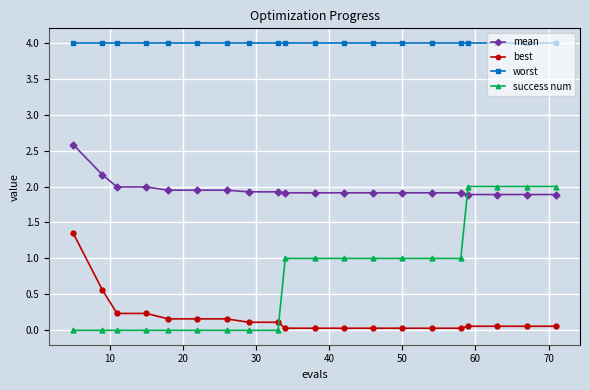

True or false: worst and mean intersect in this chart.

False